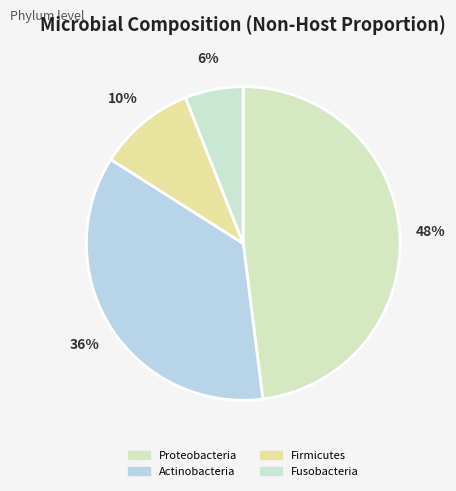

Does Firmicutes represent more than half of the total?

No